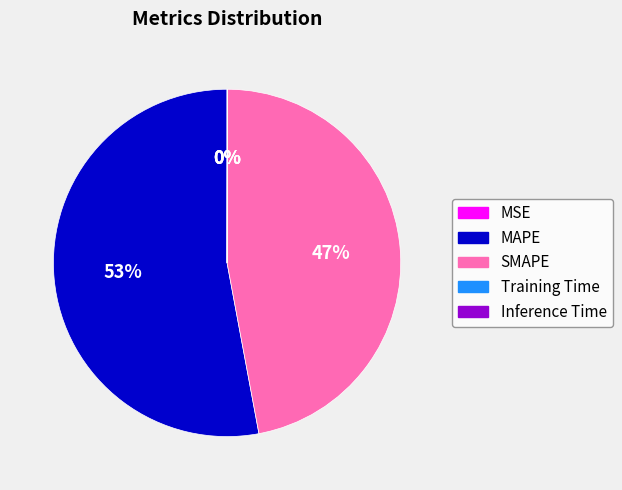

Does MAPE represent more than half of the total?

Yes